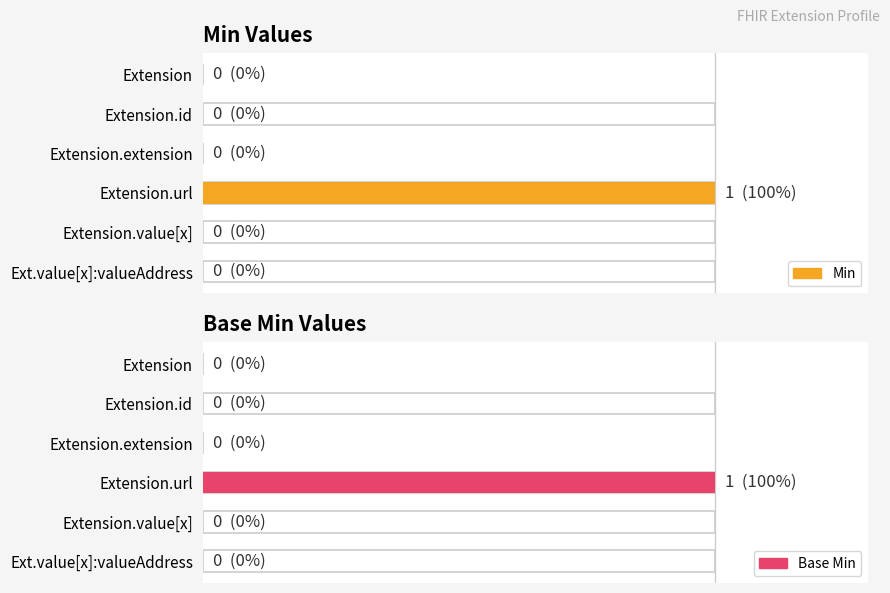

List the labels in order of Min value, largest first.

Extension.url, Extension, Extension.id, Extension.extension, Extension.value[x], Ext.value[x]:valueAddress